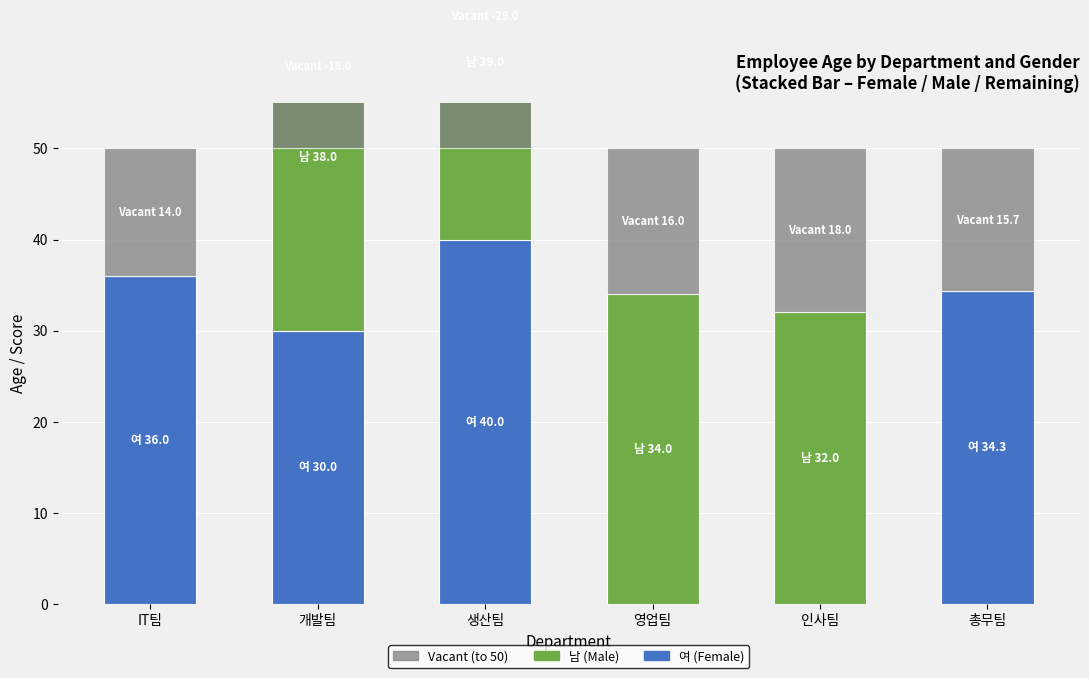

The Vacant series shows 15.7 at 총무팀. True or false?

True